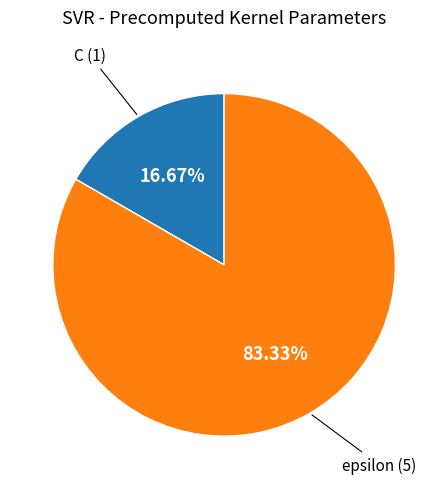

What is the ratio of the value at C to the value at epsilon?

0.2